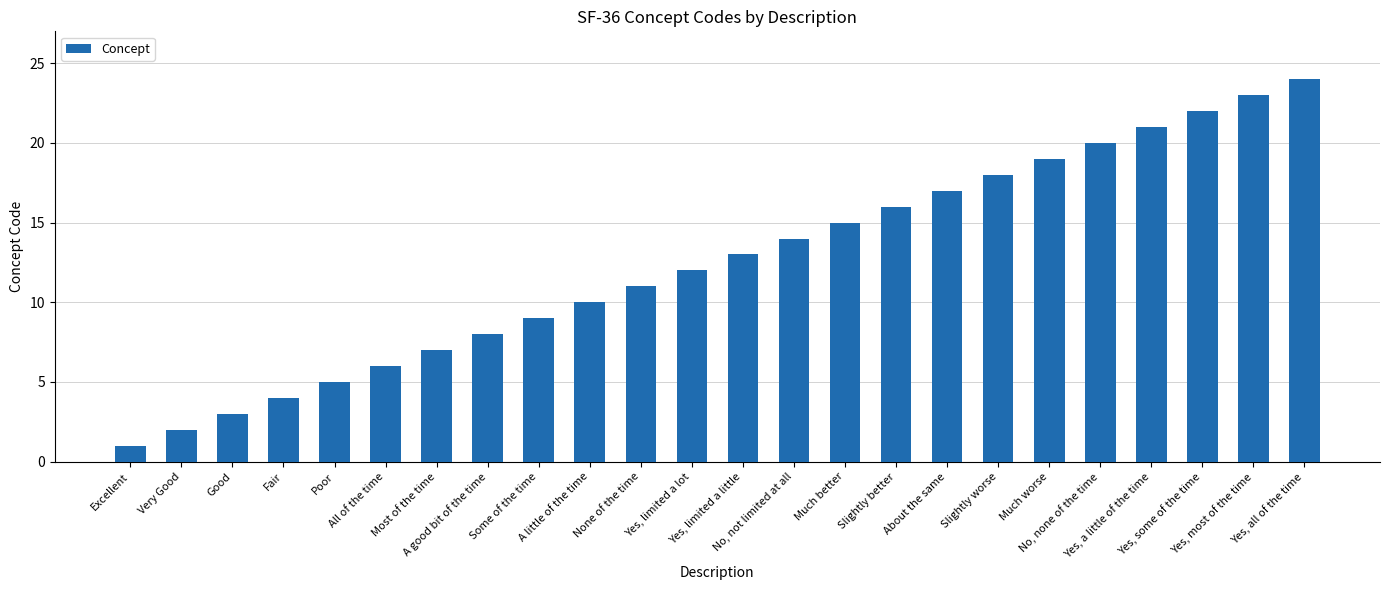

Rank the categories by value from highest to lowest.

Yes, all of the time, Yes, most of the time, Yes, some of the time, Yes, a little of the time, No, none of the time, Much worse, Slightly worse, About the same, Slightly better, Much better, No, not limited at all, Yes, limited a little, Yes, limited a lot, None of the time, A little of the time, Some of the time, A good bit of the time, Most of the time, All of the time, Poor, Fair, Good, Very Good, Excellent